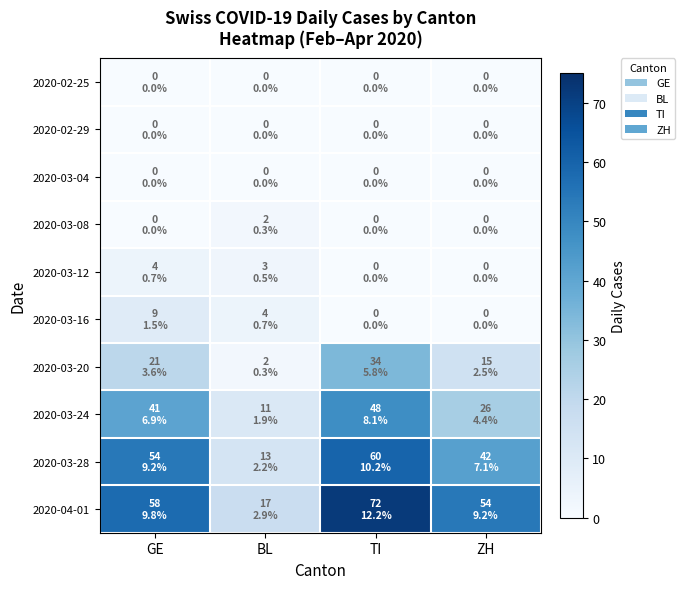

How many data points does each series have?

4